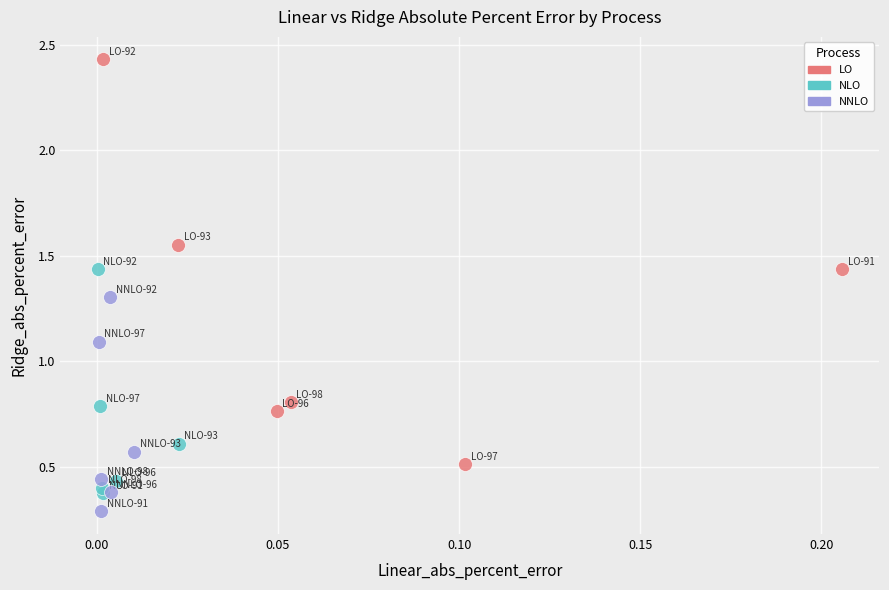

Which series reaches the minimum Y coordinate?

NNLO